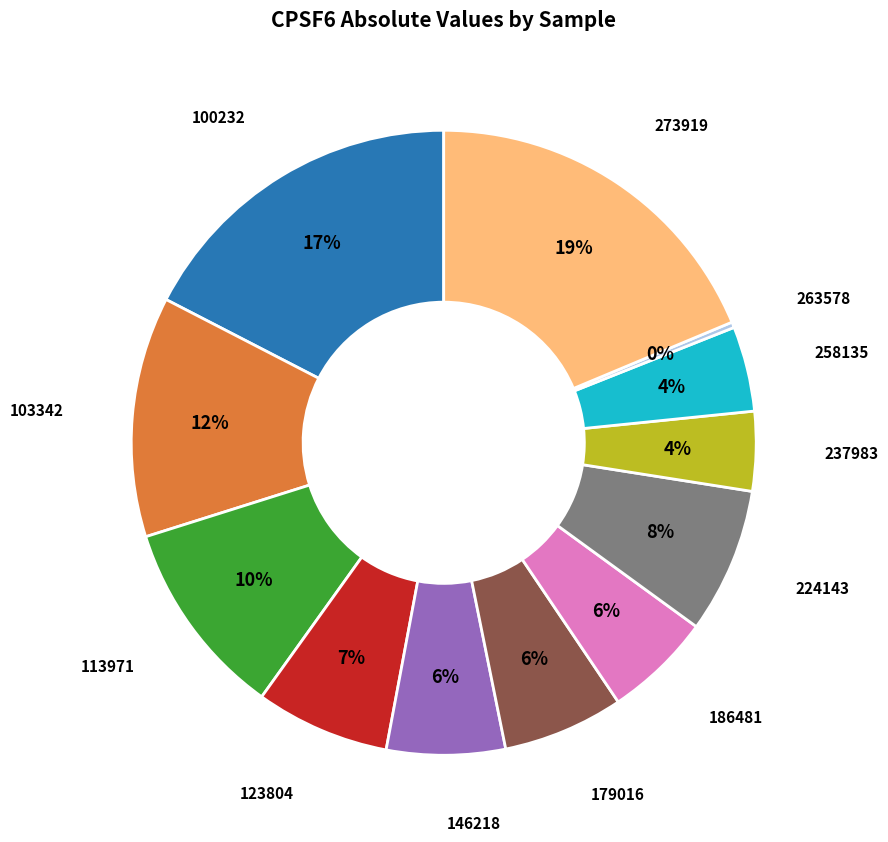

True or false: 224143 accounts for 1% of the total.

False